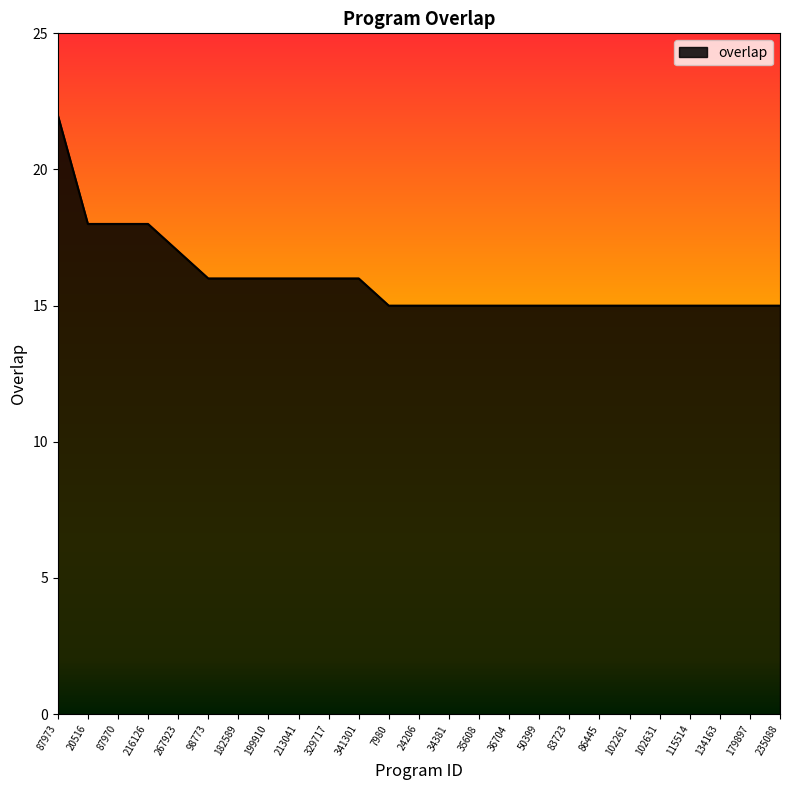

Approximately how many times larger is the value at 86445 compared to 199910?

0.9